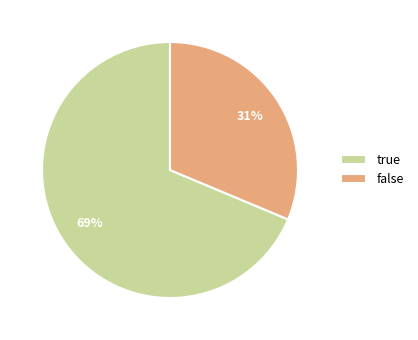

Which category accounts for the majority?

true